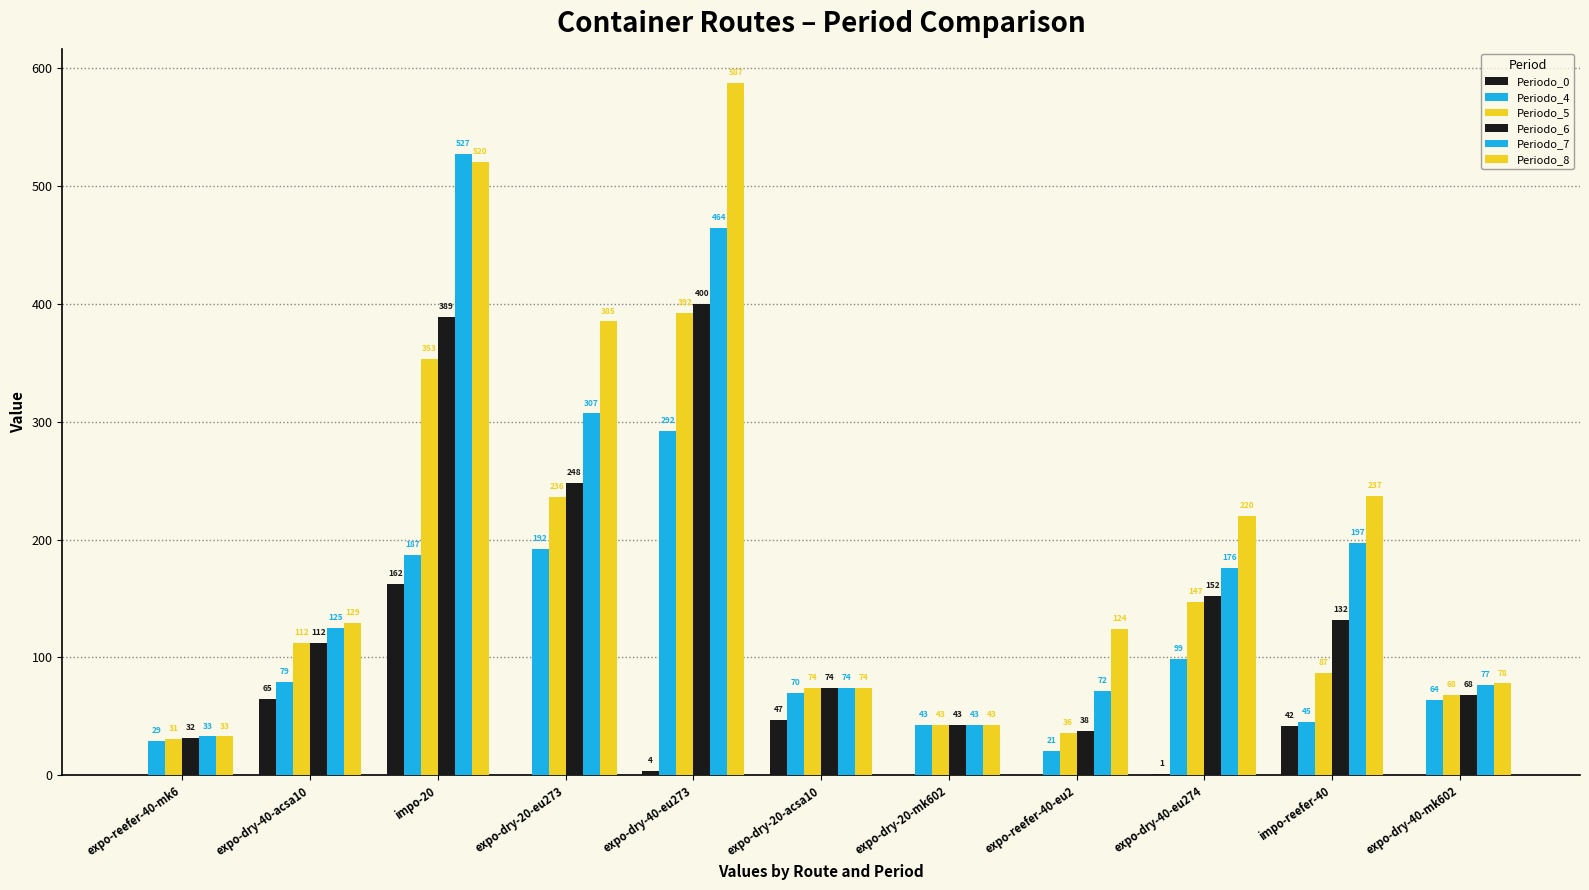

Does the chart contain stacked bars?

No